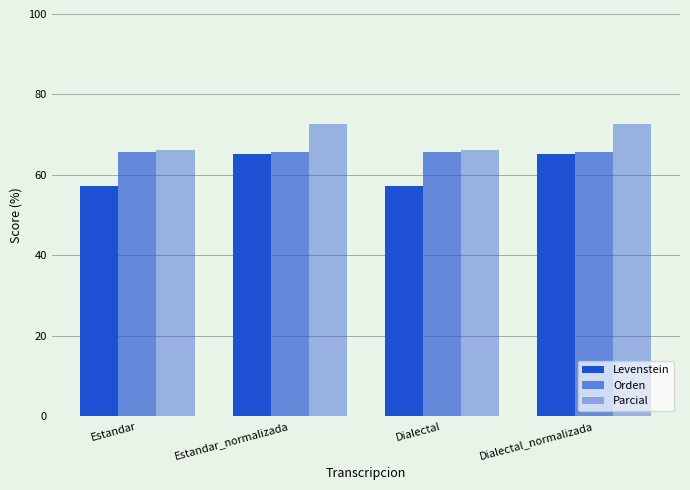

List the series in order of their peak value, highest first.

Parcial, Orden, Levenstein